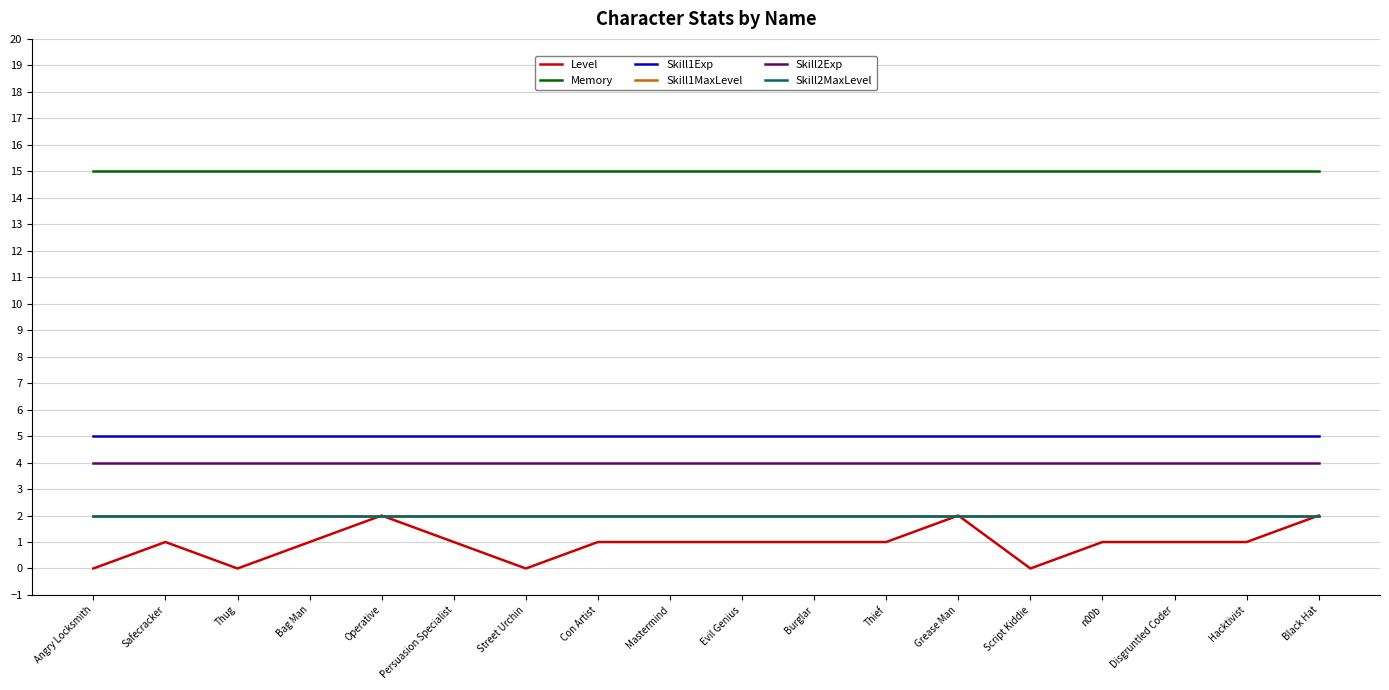

Which category has the lowest value in the Level series?

Angry Locksmith